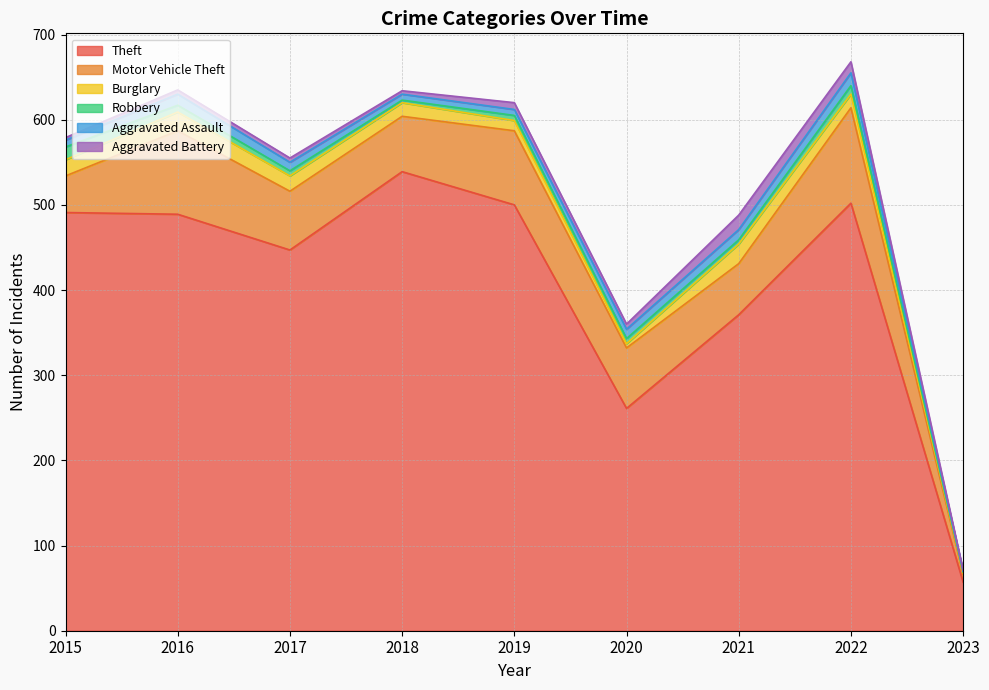

Which series changed the most between 2015 and 2021?

Theft